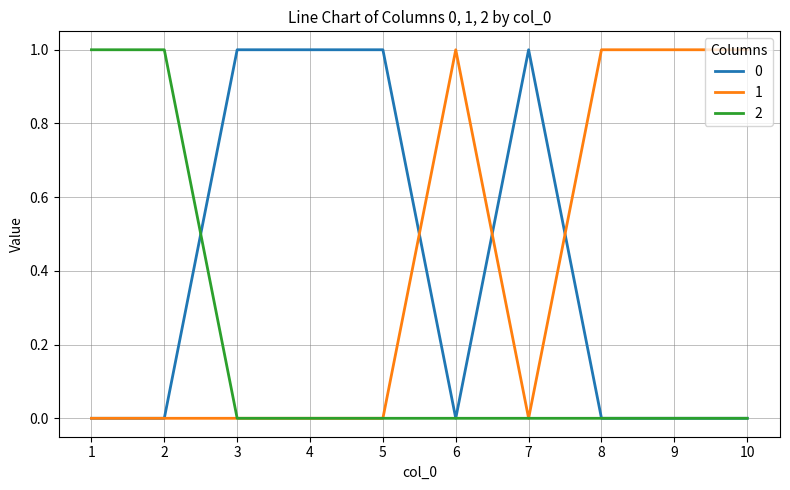

The value of 1 at 3 is 0. True or false?

True